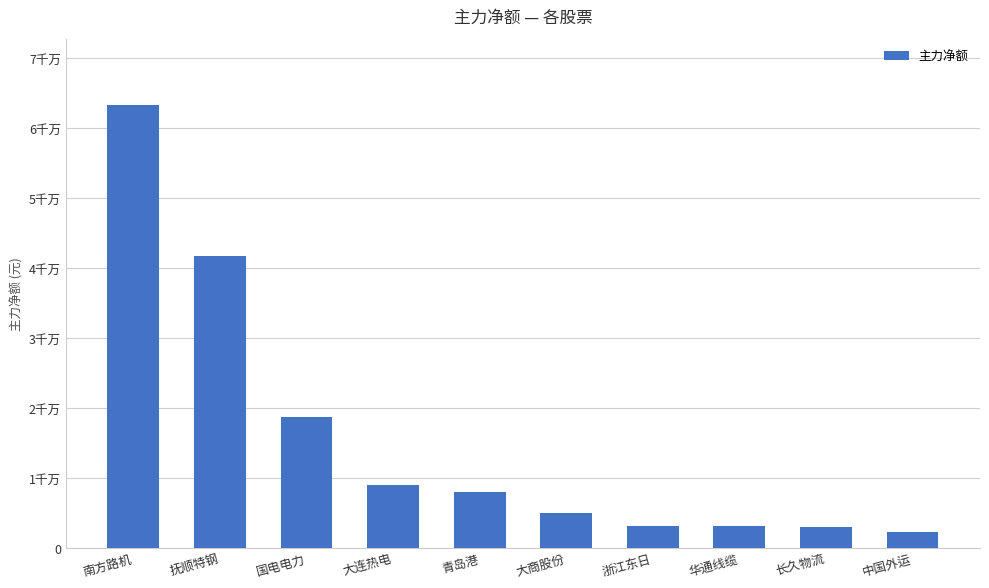

What is the smallest value displayed?

2294635